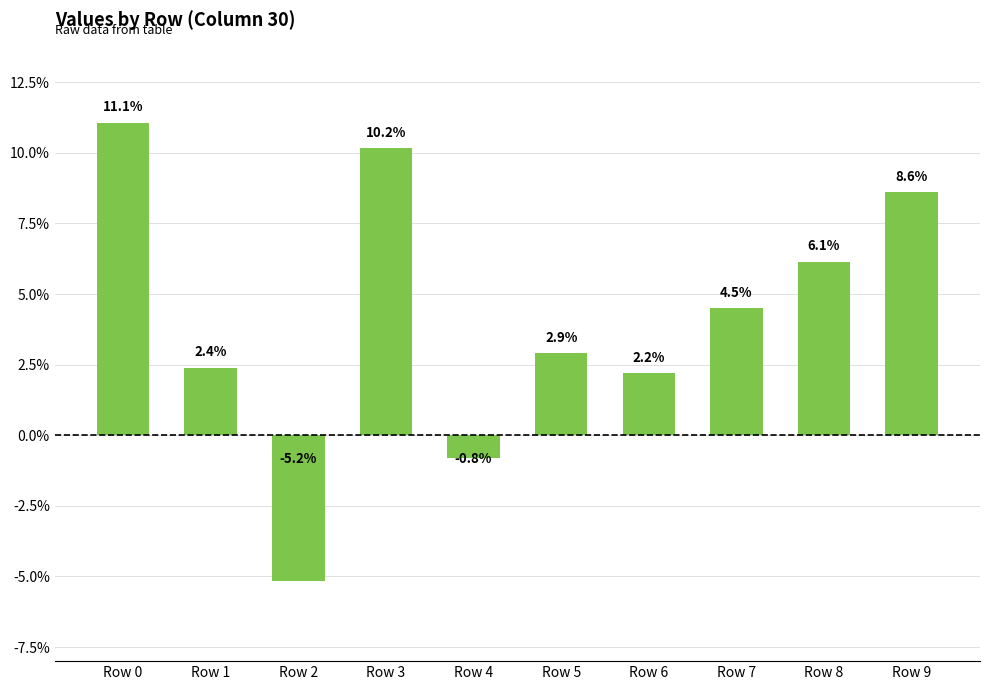

Does the chart contain any negative values?

Yes